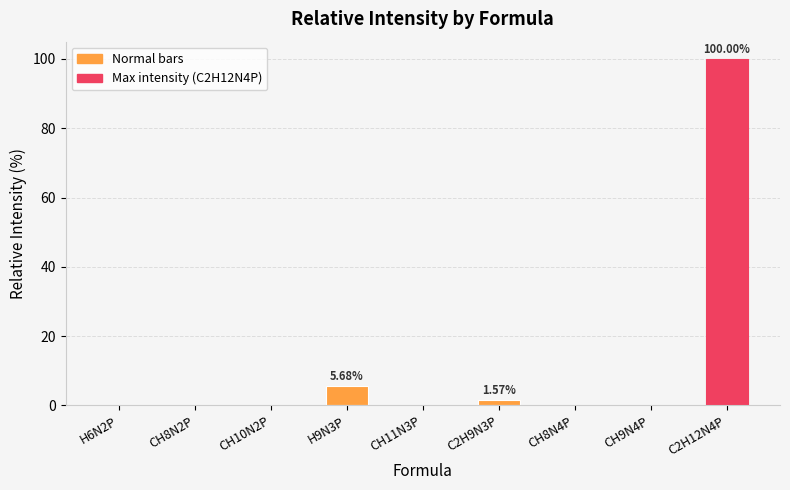

Are the bars horizontal?

No